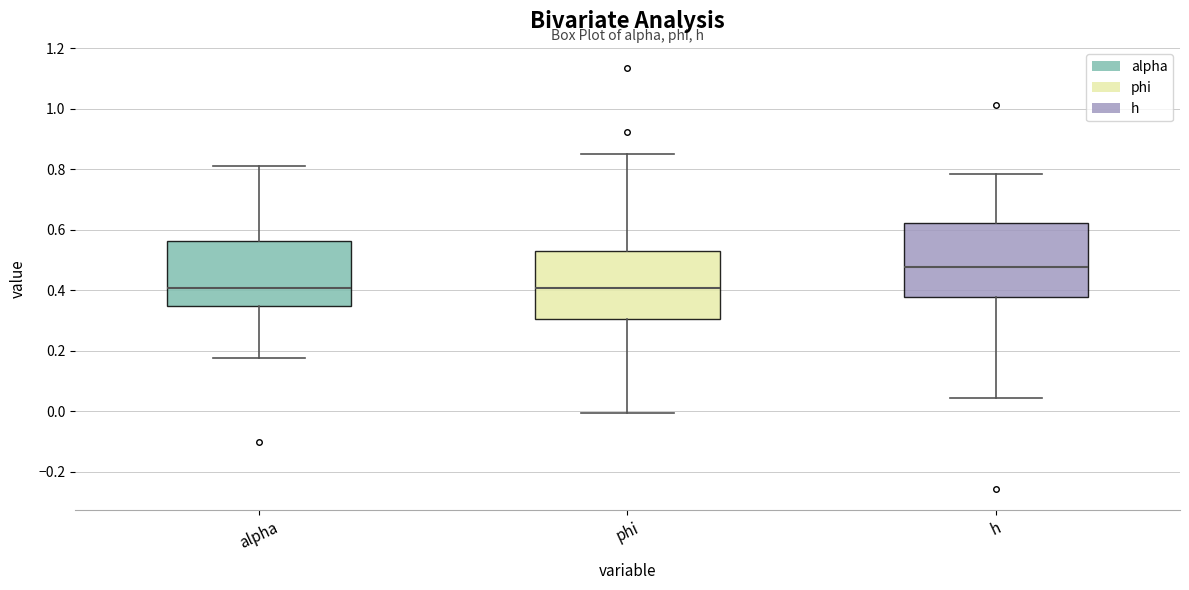

Reading left to right, read every box against the y-axis: the position of its median line, the range the box covers, and the ends of its whiskers. The values are not printed on the chart, so give them approximately, as read against the axis.

alpha: median 0.40, box 0.34 to 0.56, whiskers 0.18 to 0.82
phi: median 0.40, box 0.30 to 0.52, whiskers 0.00 to 0.86
h: median 0.48, box 0.38 to 0.62, whiskers 0.04 to 0.78